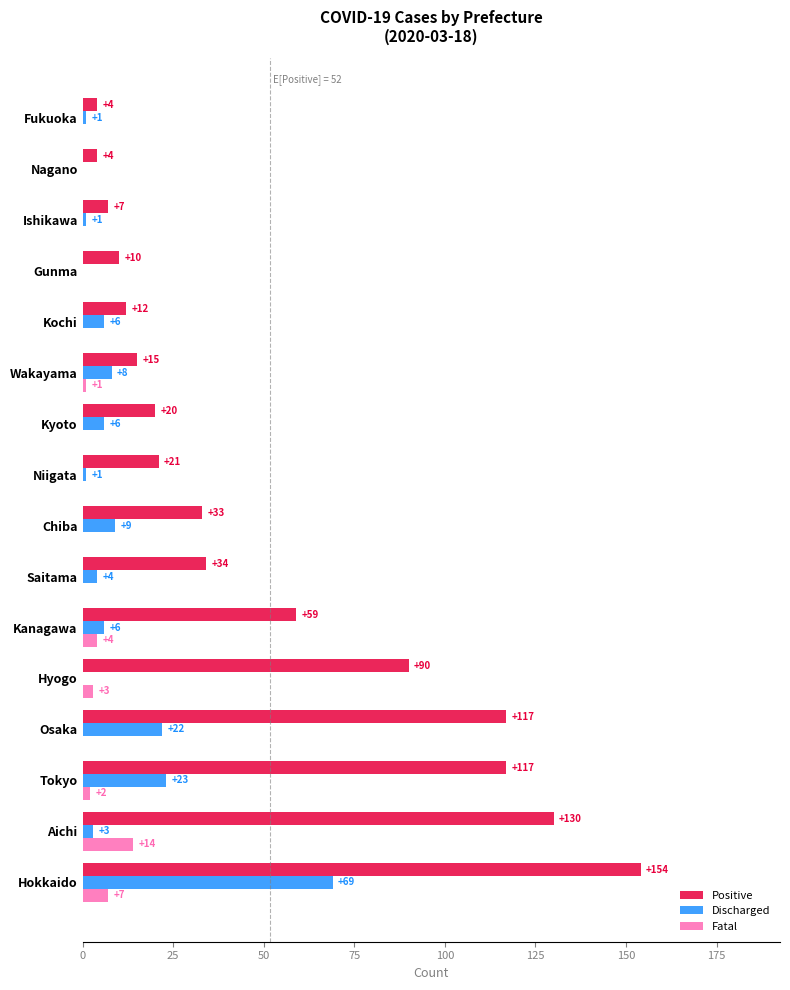

Is the value of Fatal at Nagano greater than the value of Positive at Nagano?

No